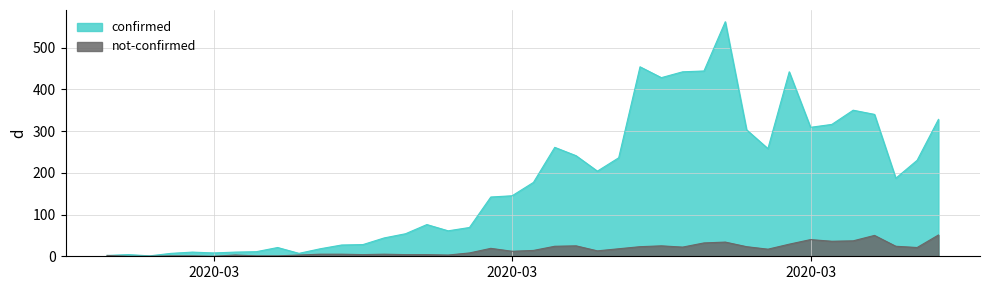

What is the total value across all series at 2020-03-22?

254